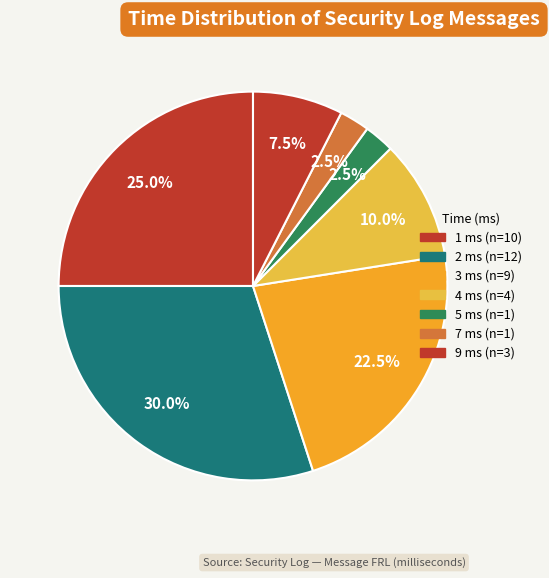

How many slices are in this pie chart?

7